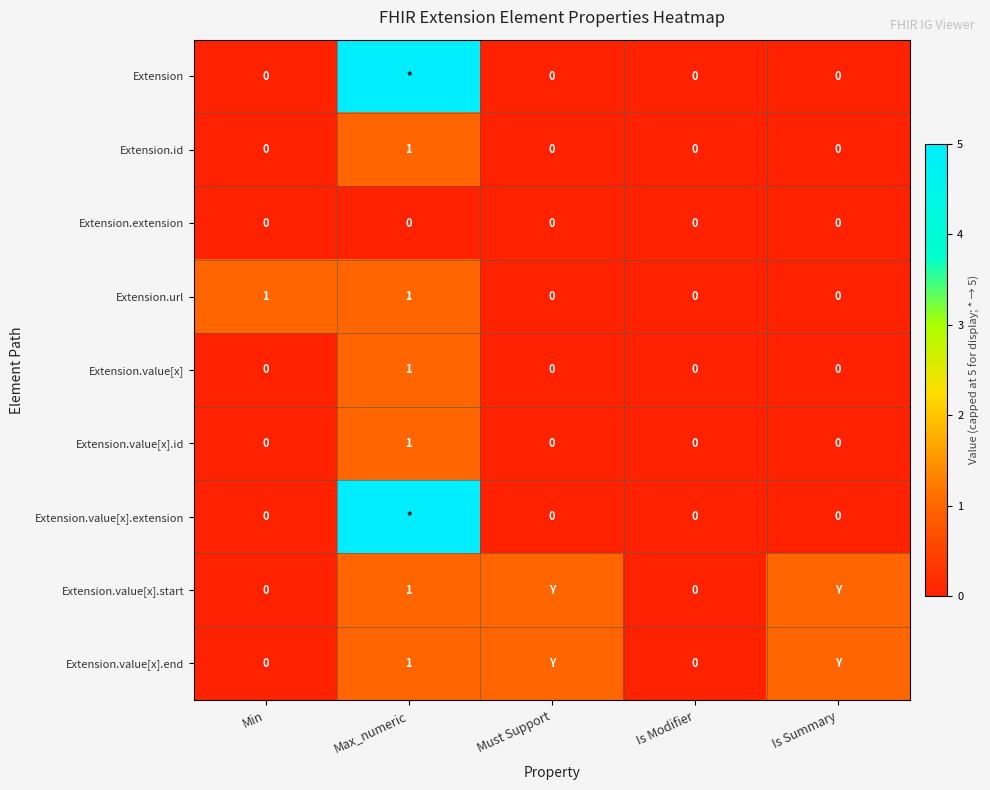

What is the difference between the Extension.value[x] values at Is Modifier and Max_numeric?

1